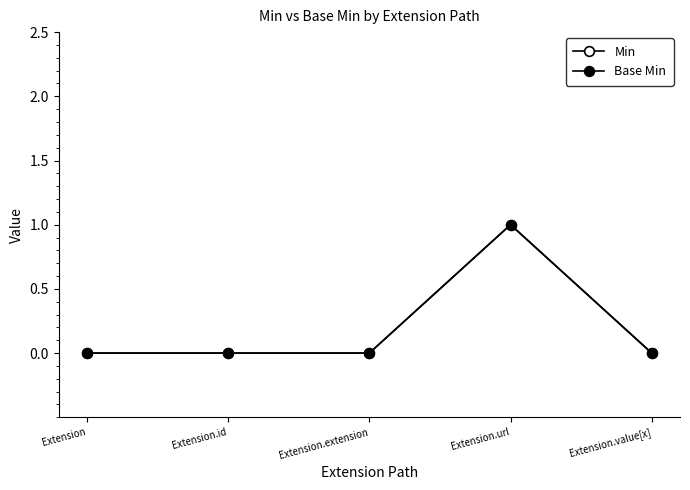

At how many categories does at least one series exceed 0?

1